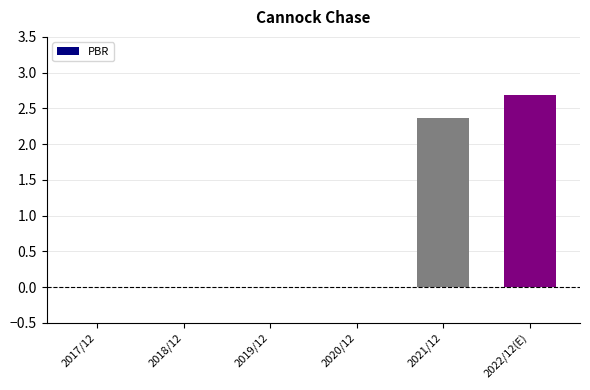

Reading left to right, list all the values displayed in this chart.

2017/12=0.0	2018/12=0.0	2019/12=0.0	2020/12=0.0	2021/12=2.4	2022/12(E)=2.7